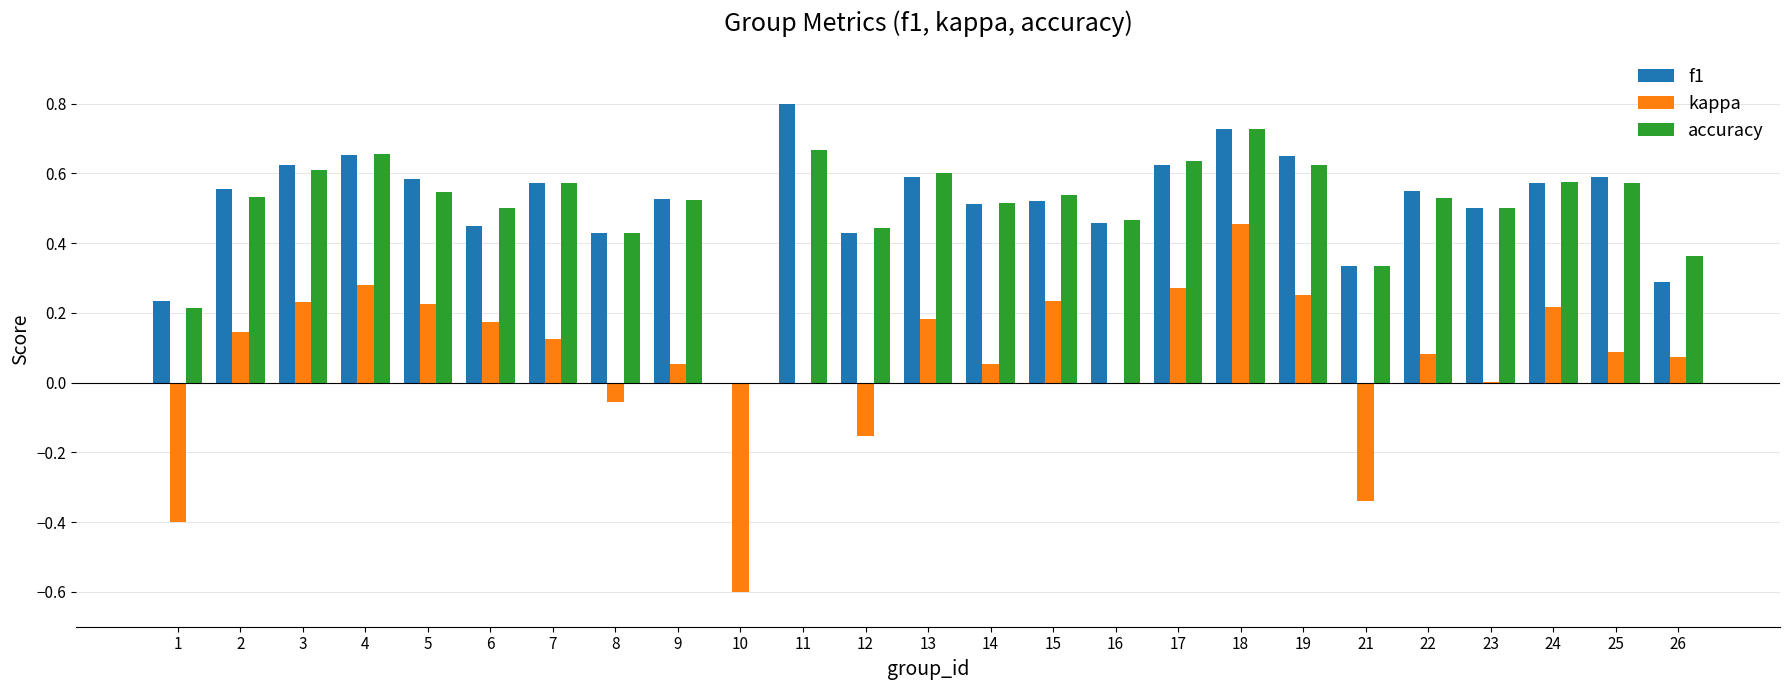

At which label does accuracy reach its peak?

18